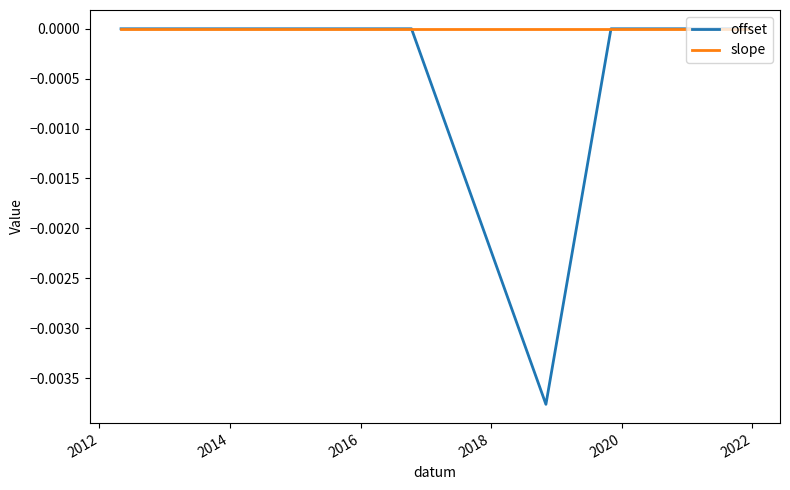

Rank the series by their average value, from lowest to highest.

offset, slope